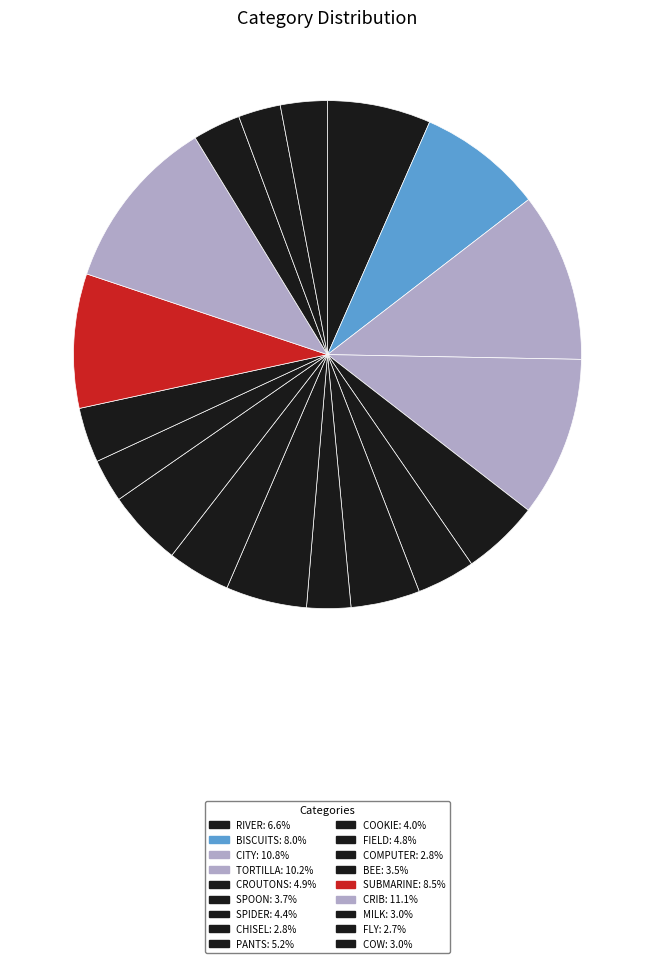

To the nearest percent, what is the difference between the largest and smallest slice percentages?

8%